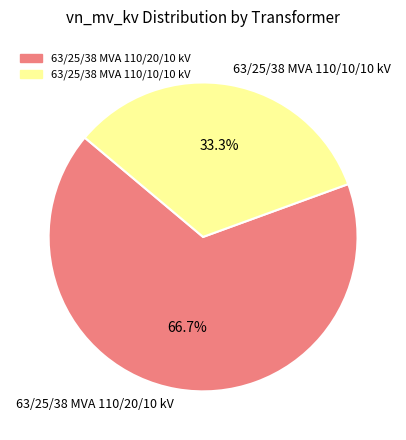

The 63/25/38 MVA 110/10/10 kV slice represents 33% of the pie. True or false?

True